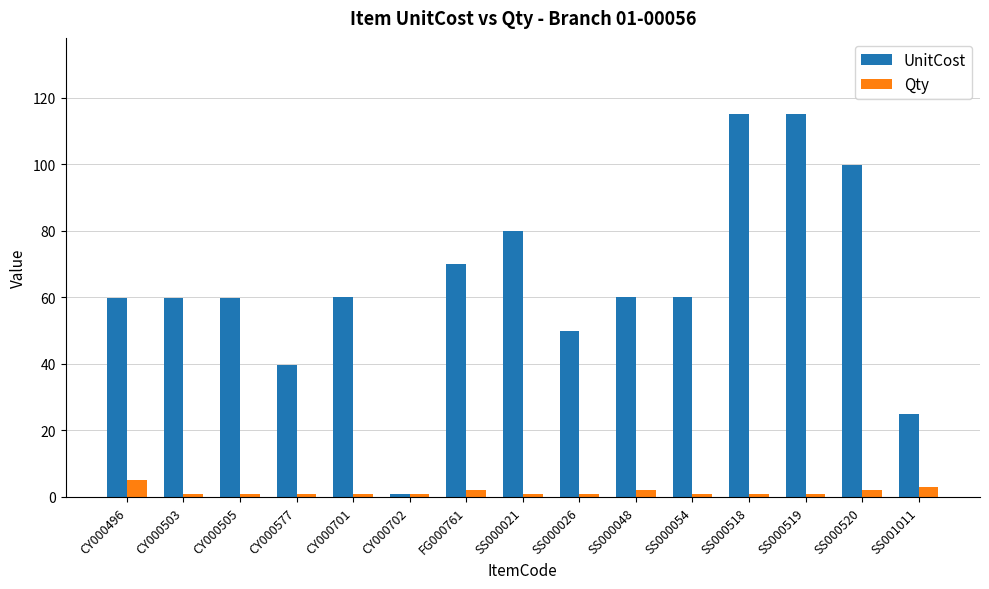

The value of UnitCost at CY000577 is 39.8. True or false?

True